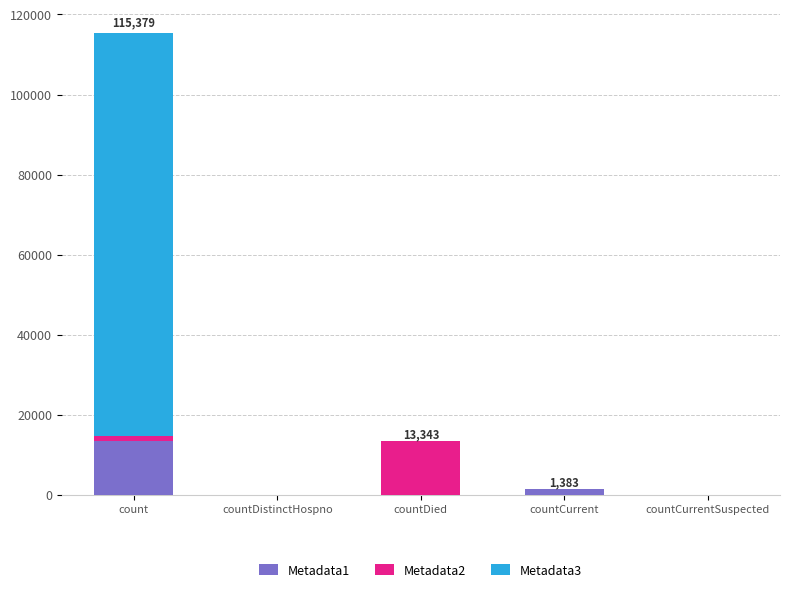

The Metadata1 series shows 0 at countDistinctHospno. True or false?

True